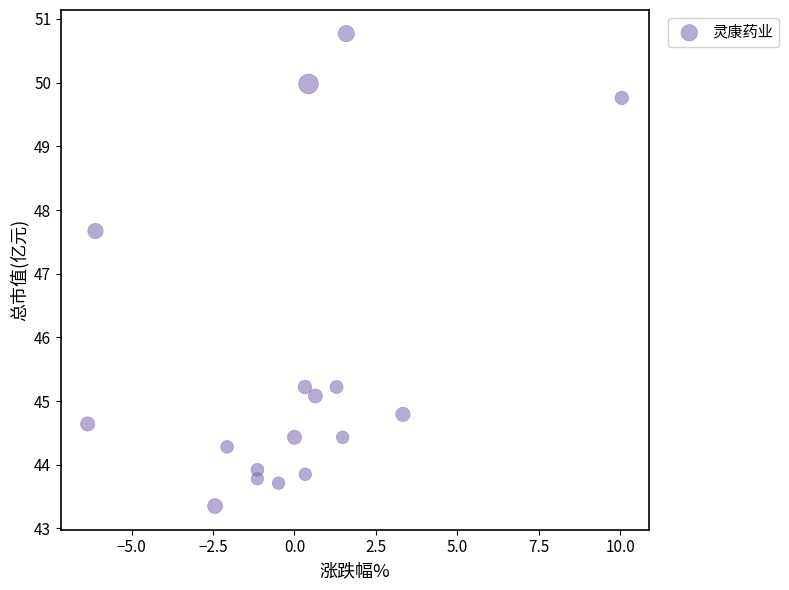

What Y value in the scatter plot is closest to 47?

47.7